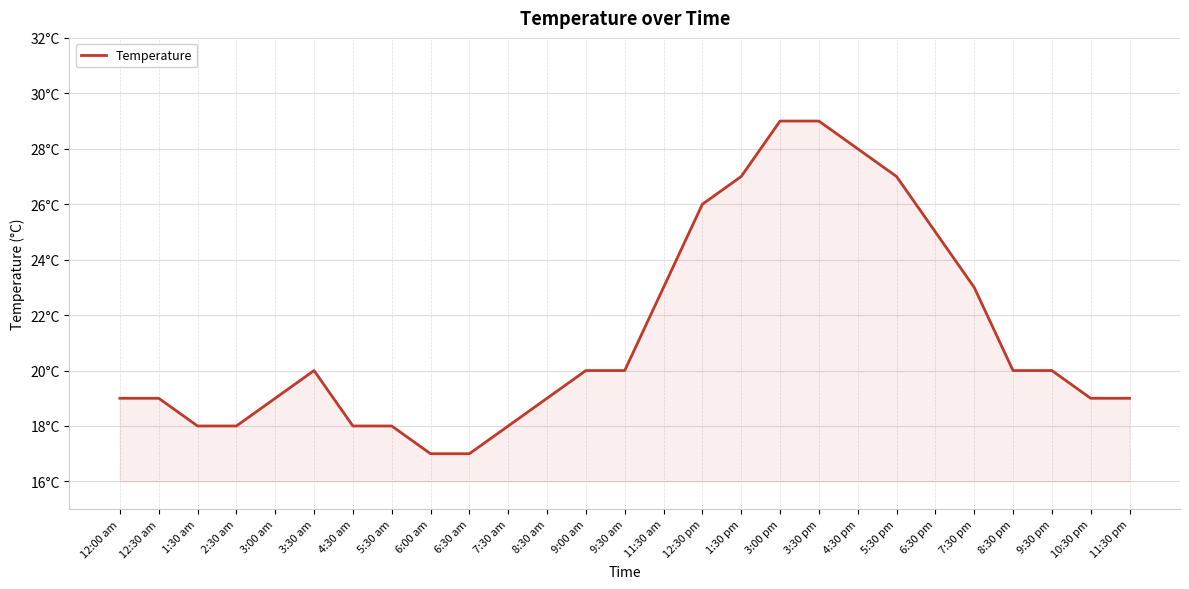

Does the chart have visible grid lines?

Yes